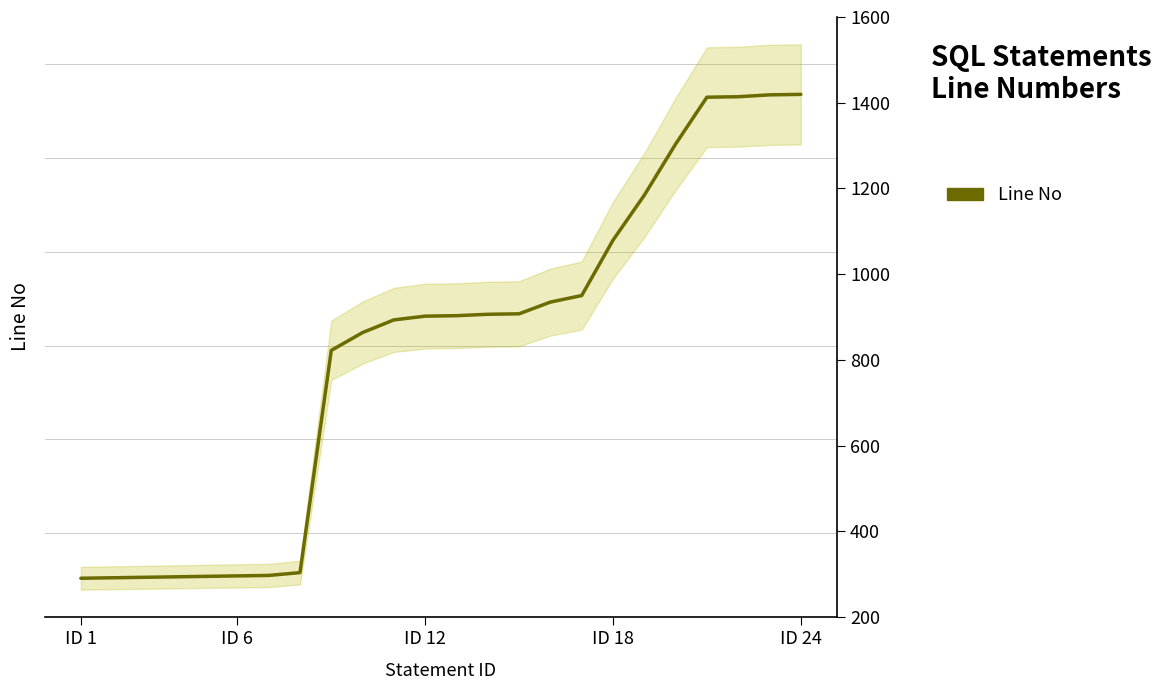

How many distinct data groups are displayed?

1